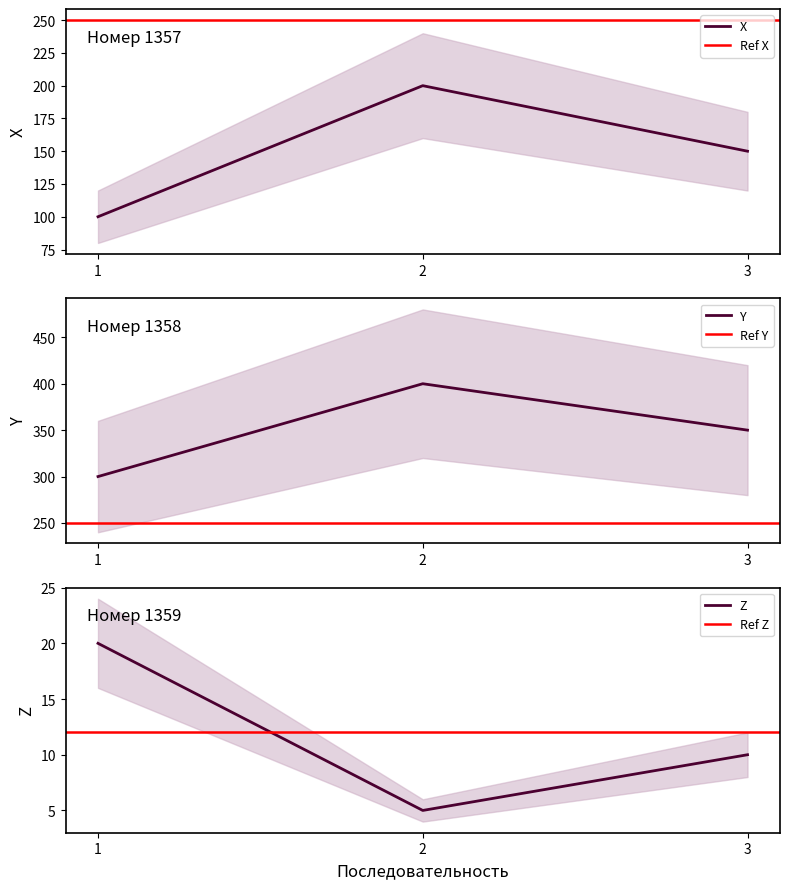

The value of X at 1 is 100. True or false?

True